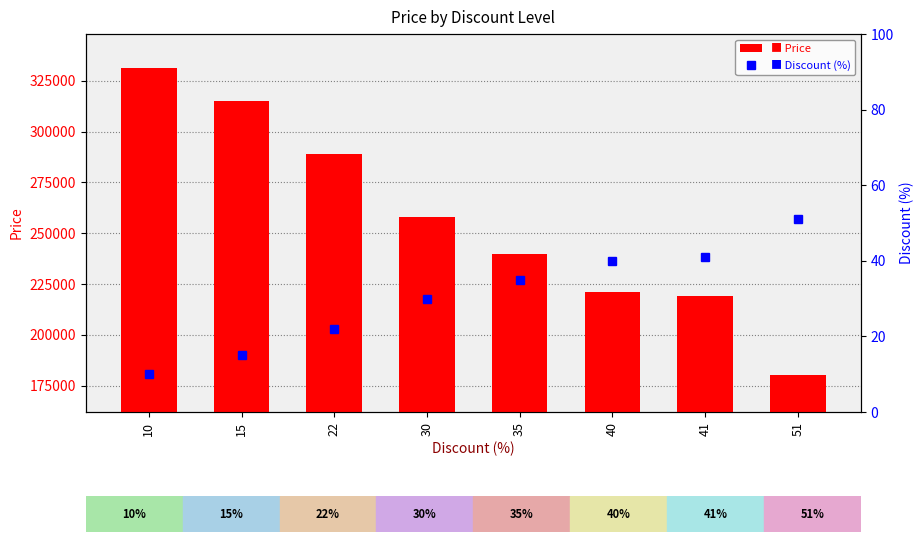

Reading left to right, extract all data points from this chart.

Price: 331400	315000	289000	258000	239720	221180	219000	180000
Discount (%): 10	15	22	30	35	40	41	51